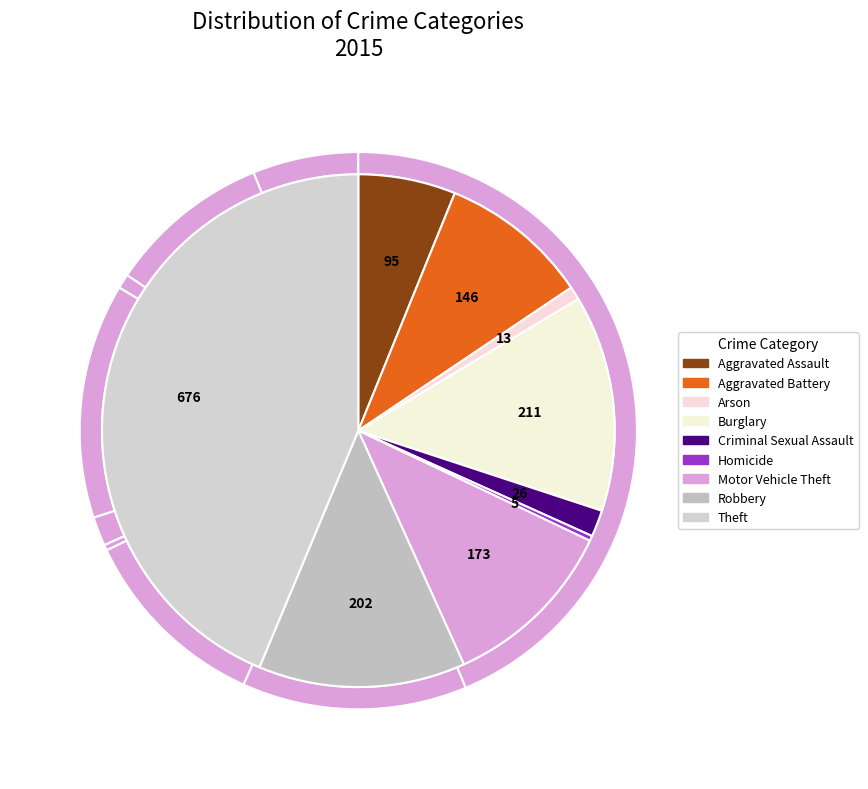

The Criminal Sexual Assault slice represents 1% of the pie. True or false?

False